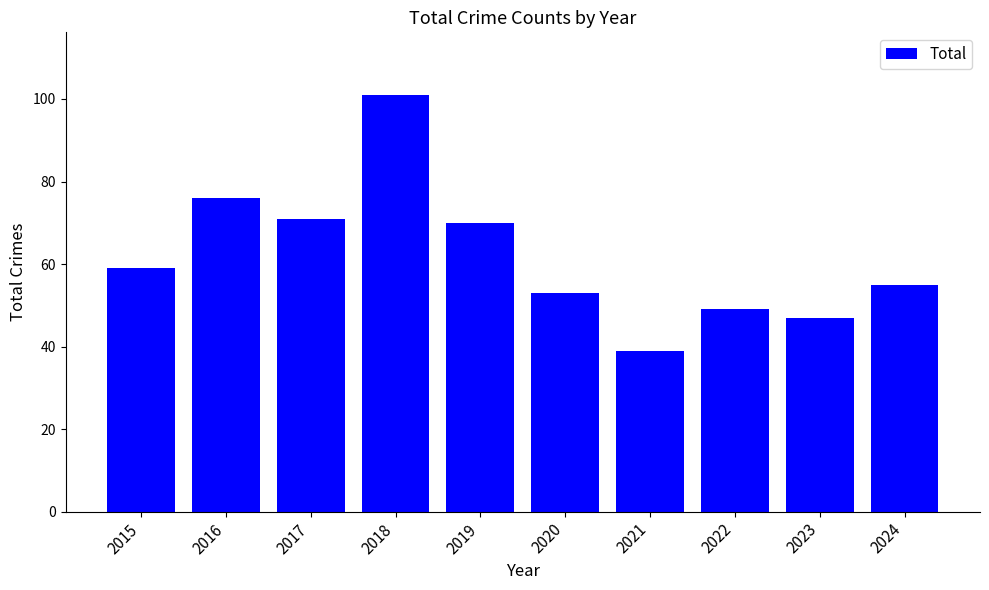

List the labels in order of value, largest first.

2018, 2016, 2017, 2019, 2015, 2024, 2020, 2022, 2023, 2021